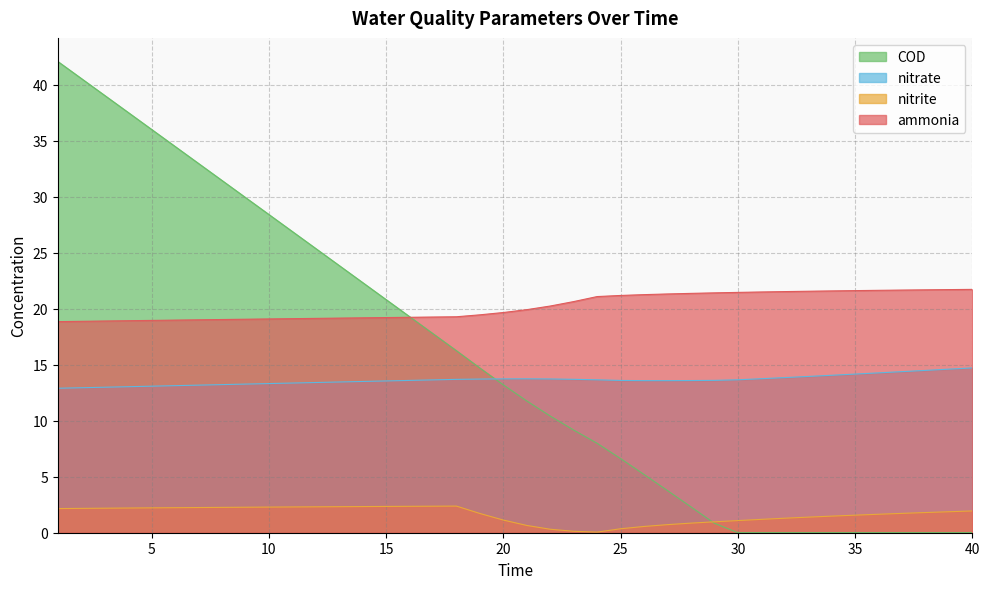

Reading left to right, what are all the values shown in this chart?

ammonia: 18.9	18.9	18.9	18.9	19.0	19.0	19.0	19.0	19.1	19.1	19.1	19.1	19.2	19.2	19.2	19.2	19.3	19.3	19.5	19.7	19.9	20.3	20.7	21.1	21.2	21.3	21.3	21.4	21.4	21.5	21.5	21.5	21.6	21.6	21.6	21.7	21.7	21.7	21.7	21.7
nitrite: 2.2	2.2	2.2	2.2	2.2	2.2	2.3	2.3	2.3	2.3	2.3	2.3	2.3	2.3	2.3	2.4	2.4	2.4	1.7	1.1	0.6	0.3	0.1	0.1	0.4	0.6	0.7	0.9	1.0	1.1	1.2	1.3	1.4	1.5	1.6	1.7	1.7	1.8	1.9	1.9
nitrate: 12.9	13.0	13.0	13.0	13.1	13.1	13.2	13.2	13.3	13.3	13.4	13.4	13.5	13.5	13.6	13.6	13.7	13.7	13.7	13.7	13.8	13.7	13.7	13.7	13.6	13.6	13.6	13.6	13.6	13.7	13.8	13.9	14.0	14.1	14.2	14.3	14.4	14.5	14.6	14.7
COD: 42.1	40.6	39.1	37.6	36.0	34.5	33.0	31.5	30.0	28.4	26.9	25.4	23.9	22.4	20.8	19.3	17.8	16.3	14.7	13.2	11.8	10.4	9.2	8.0	6.6	5.2	3.8	2.3	0.8	0.0	0.0	0.0	0.0	0.0	0.0	0.0	0.0	0.0	0.0	0.0